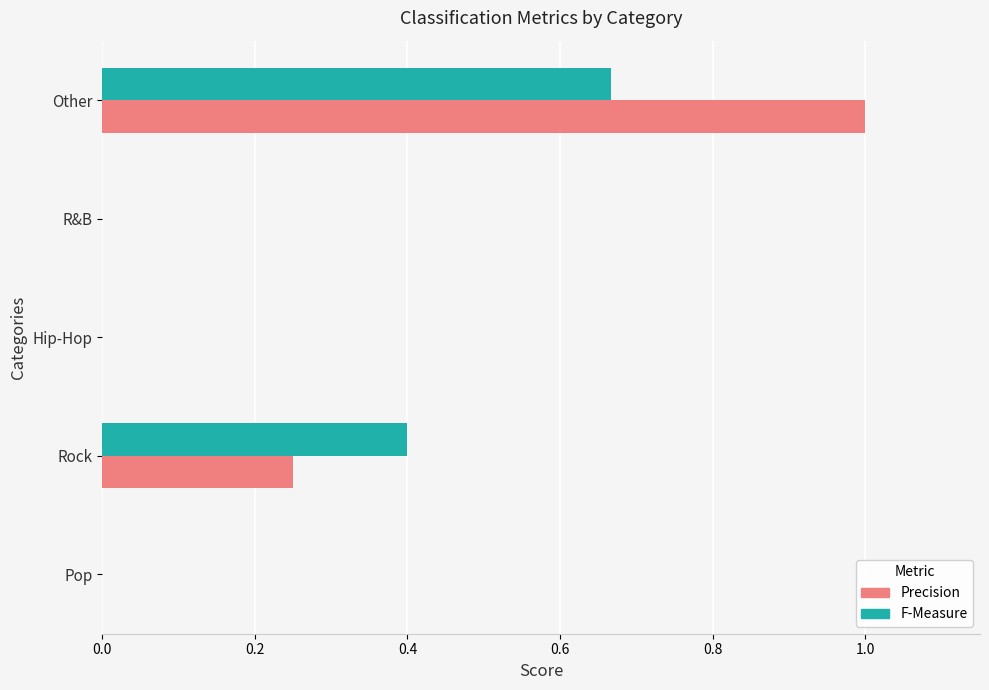

Which series changed the most between Pop and Other?

Precision